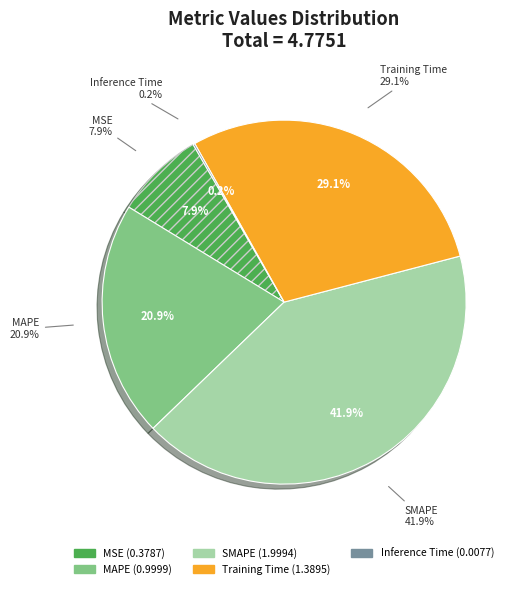

What percentage do MSE and Inference Time together represent?

8.1%